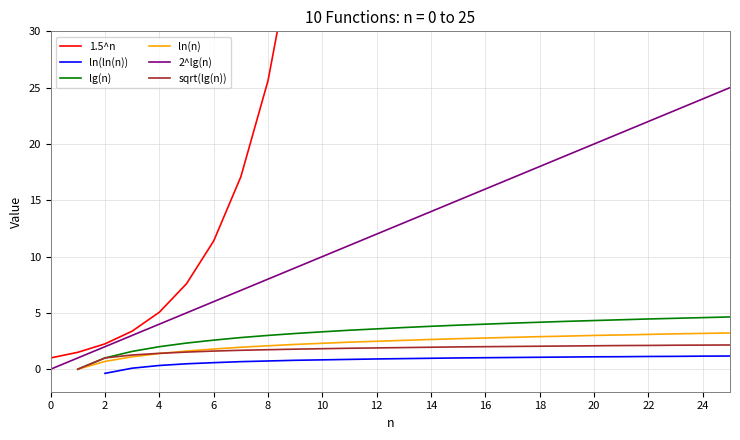

True or false: ln(ln(n)) and lg(n) cross at least once.

False